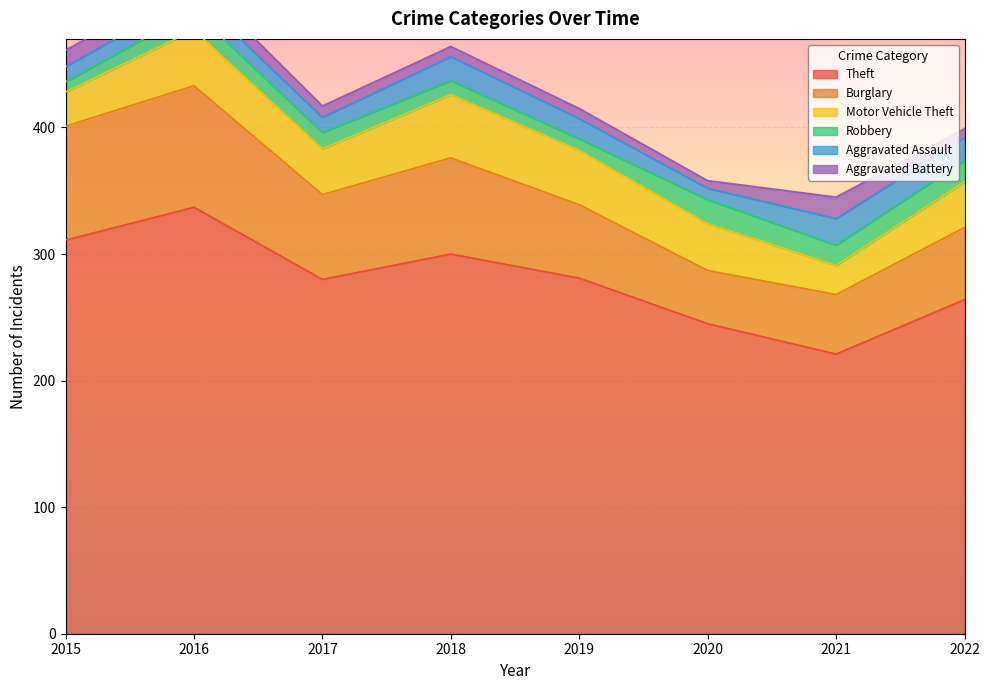

What is the value of the Robbery point at the 1st from the left?

8